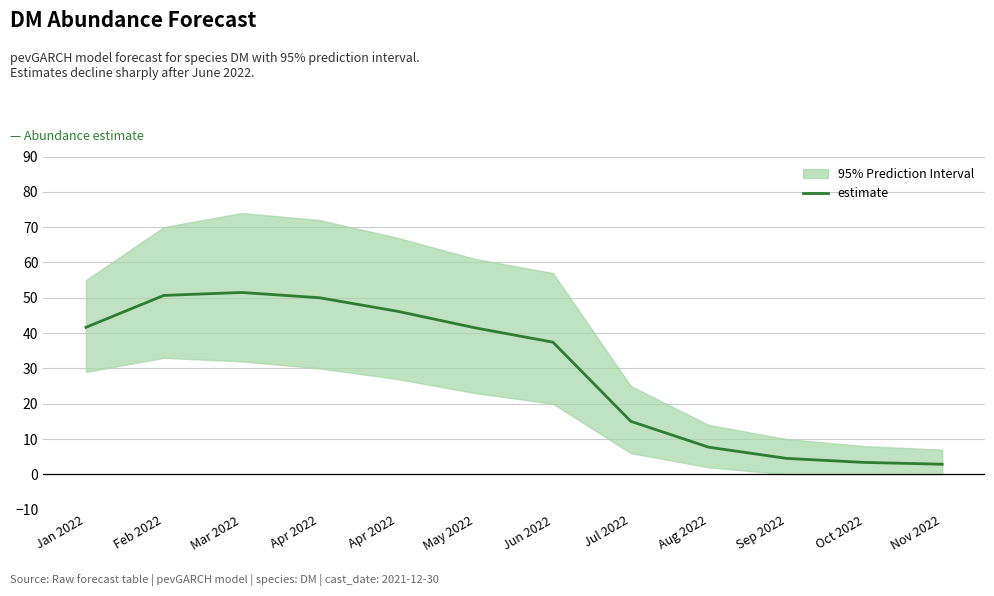

How many distinct data groups are displayed?

1